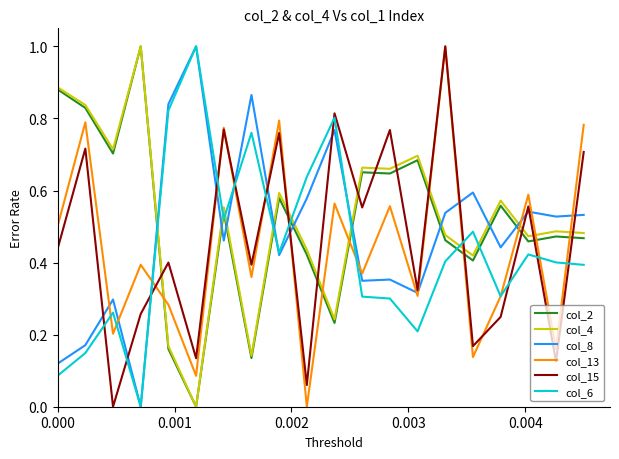

What is the greatest value displayed?

1.0